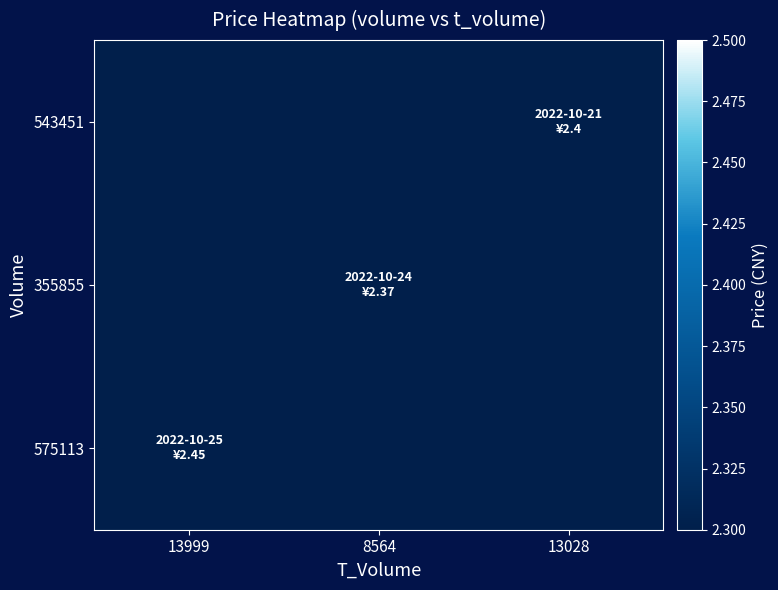

Reading left to right, extract all data points from this chart.

575113: 13999=1.8	8564=0.6	13028=0.1
355855: 13999=0.6	8564=1.2	13028=0.6
543451: 13999=0.1	8564=0.6	13028=1.7